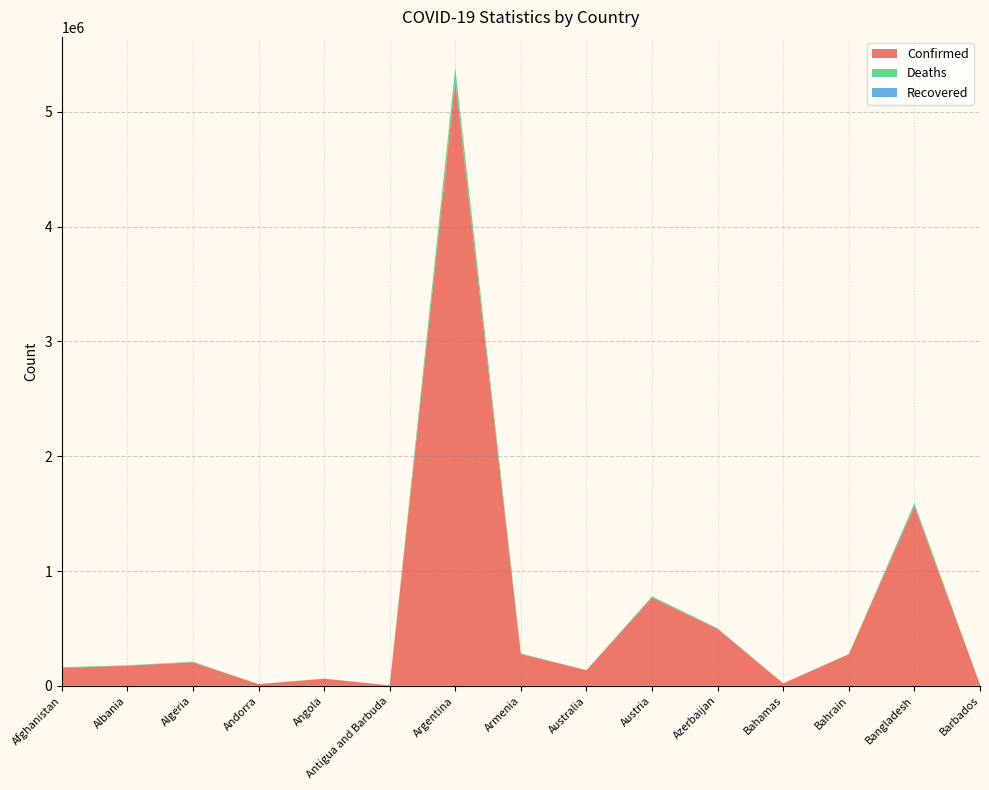

Reading left to right, transcribe all the data shown in this chart.

Confirmed: Afghanistan=155682	Albania=176172	Algeria=204900	Andorra=15314	Angola=62143	Antigua and Barbuda=3817	Argentina=5268653	Armenia=276666	Australia=136188	Austria=768711	Azerbaijan=495332	Bahamas=21580	Bahrain=275862	Bangladesh=1564019	Barbados=11785
Deaths: Afghanistan=7238	Albania=2788	Algeria=5862	Andorra=130	Angola=1650	Antigua and Barbuda=93	Argentina=115582	Armenia=5675	Australia=1496	Austria=11143	Azerbaijan=6709	Bahamas=590	Bahrain=1390	Bangladesh=27730	Barbados=103
Recovered: Afghanistan=0	Albania=0	Algeria=0	Andorra=0	Angola=0	Antigua and Barbuda=0	Argentina=0	Armenia=0	Australia=0	Austria=0	Azerbaijan=0	Bahamas=0	Bahrain=0	Bangladesh=0	Barbados=0